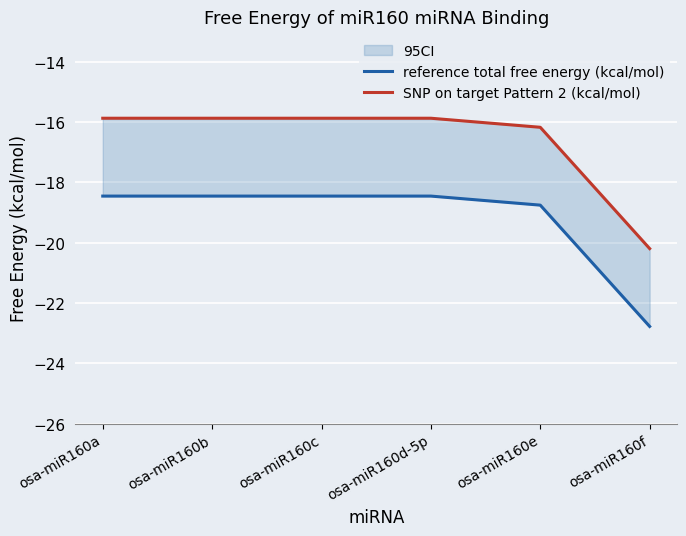

What is the average value of the reference total free energy (kcal/mol) series?

-19.2